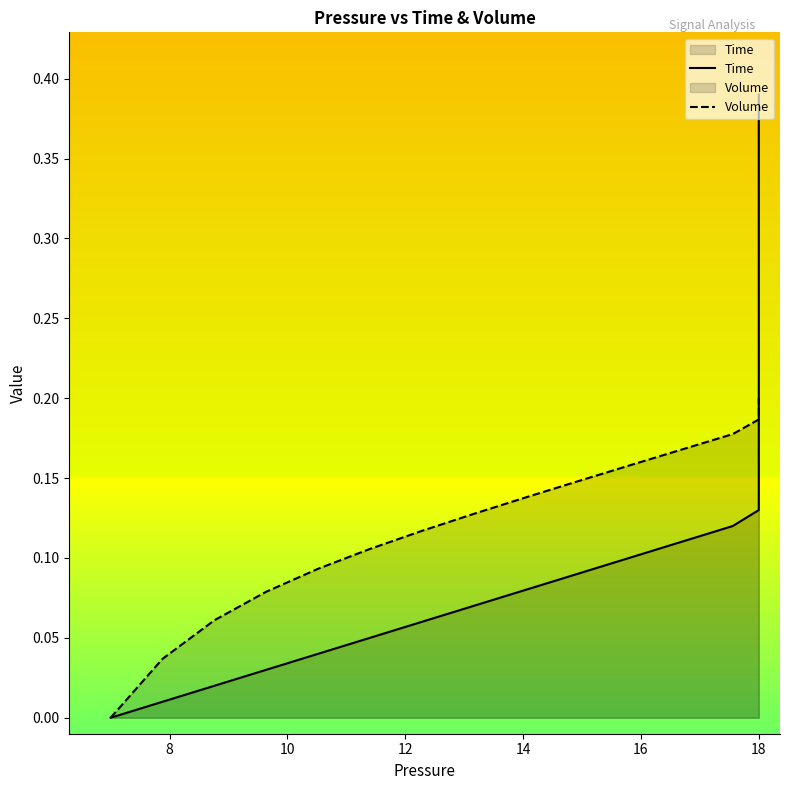

Does the chart have visible grid lines?

No